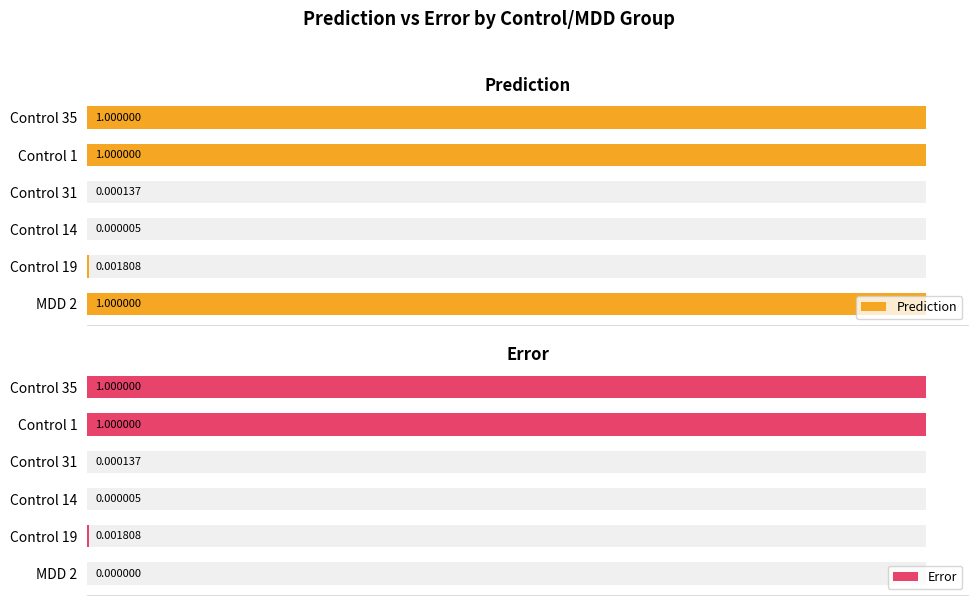

Which series has the largest range (max minus min)?

Error